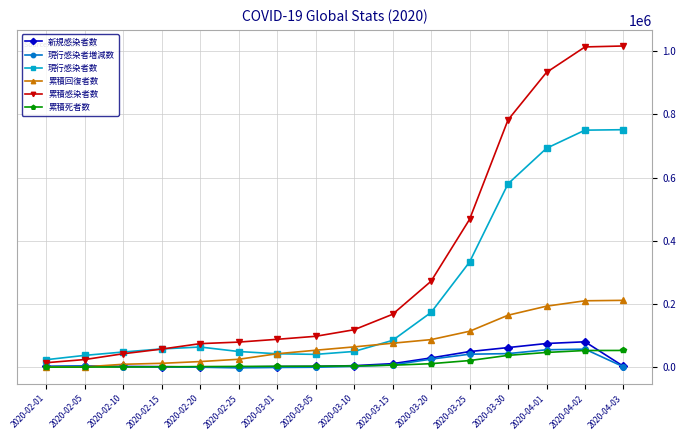

Between 2020-02-25 and 2020-04-01, which series saw the biggest shift?

累積感染者数